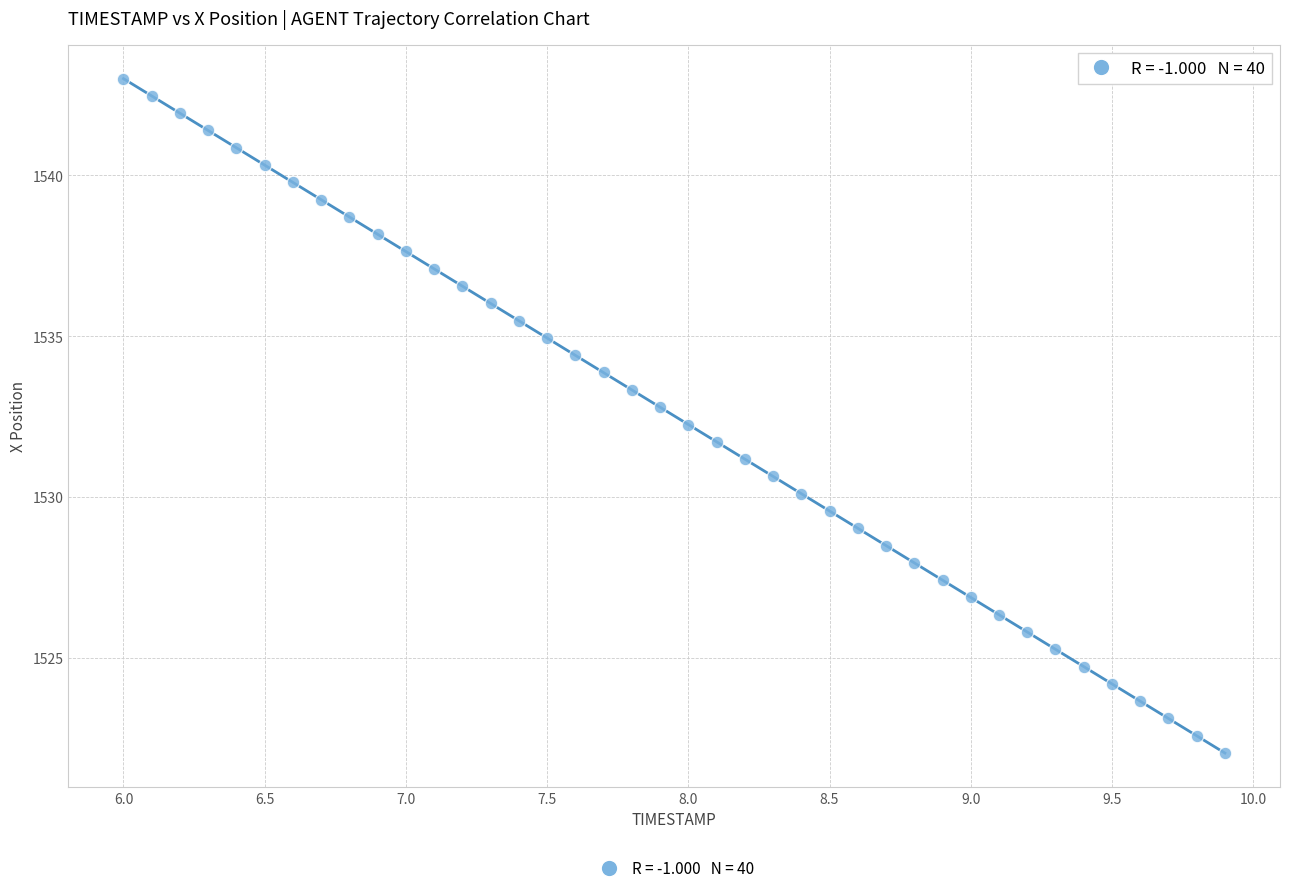

What is the range of X values (max minus min)?

3.9